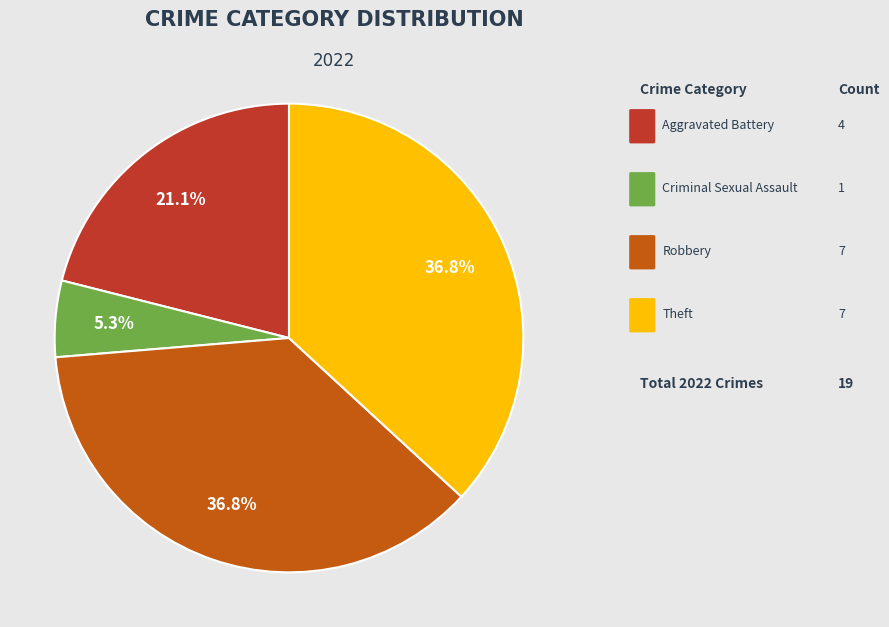

Count the number of slices in the pie.

4